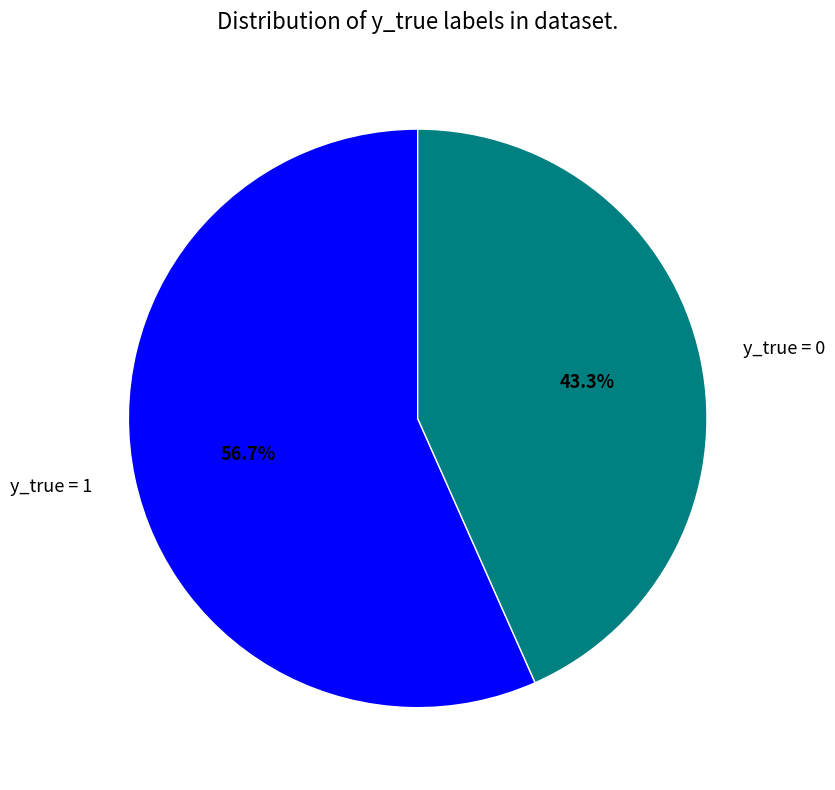

What is the largest slice in the pie chart?

y_true = 1